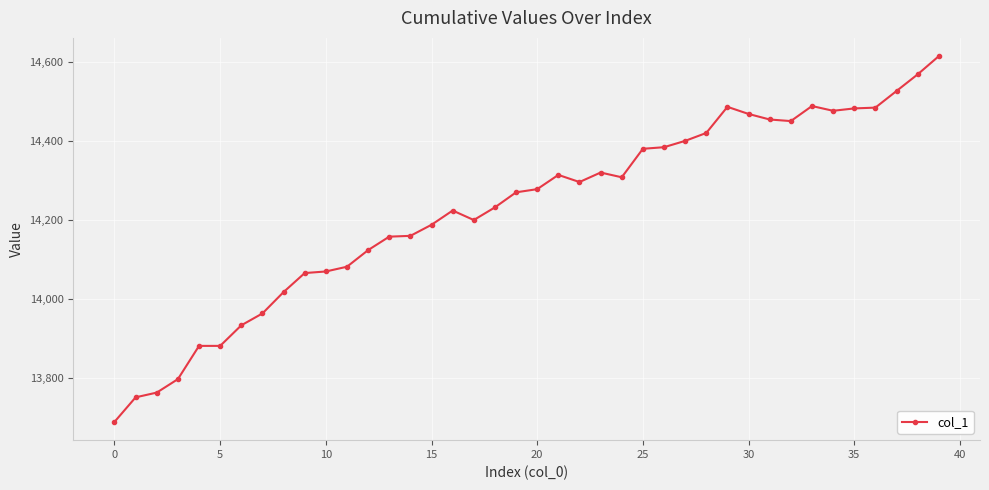

What is the average value?

14226